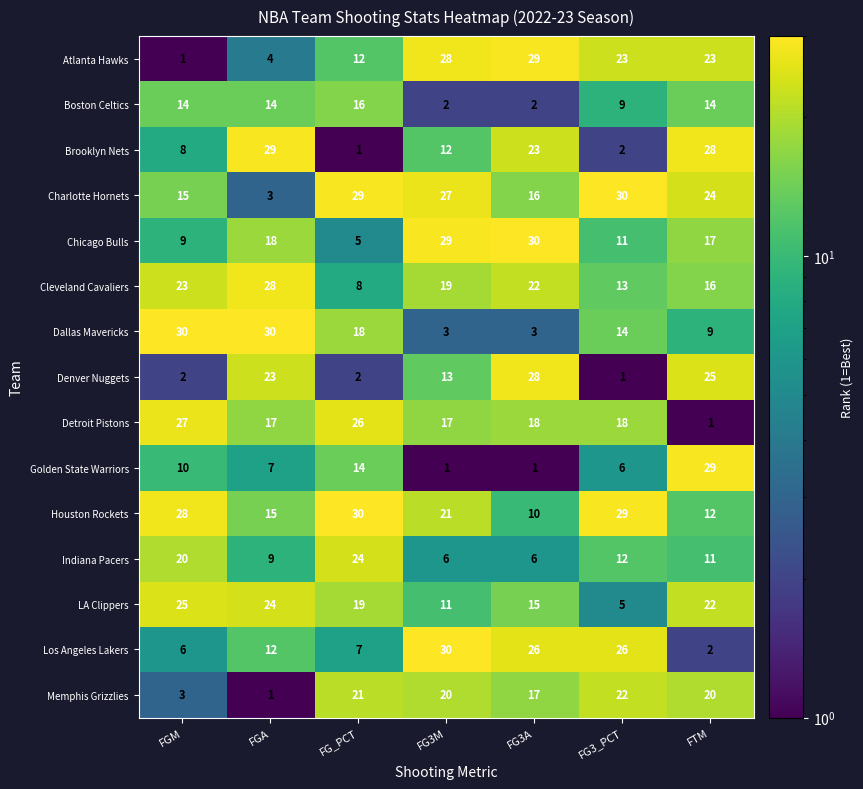

How many distinct data groups are displayed?

15